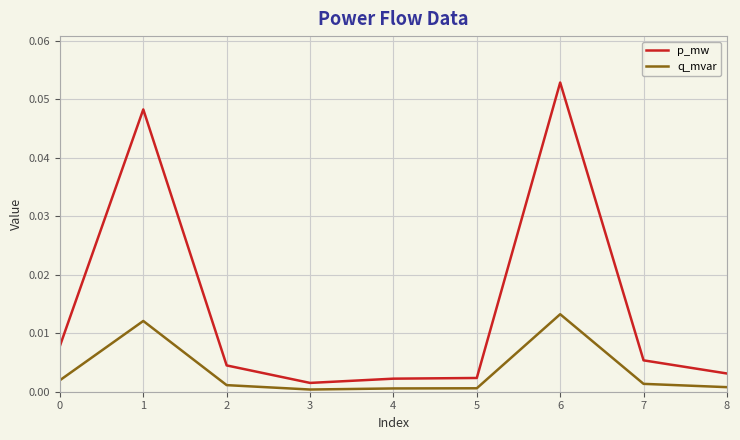

How many lines are shown in the chart?

2